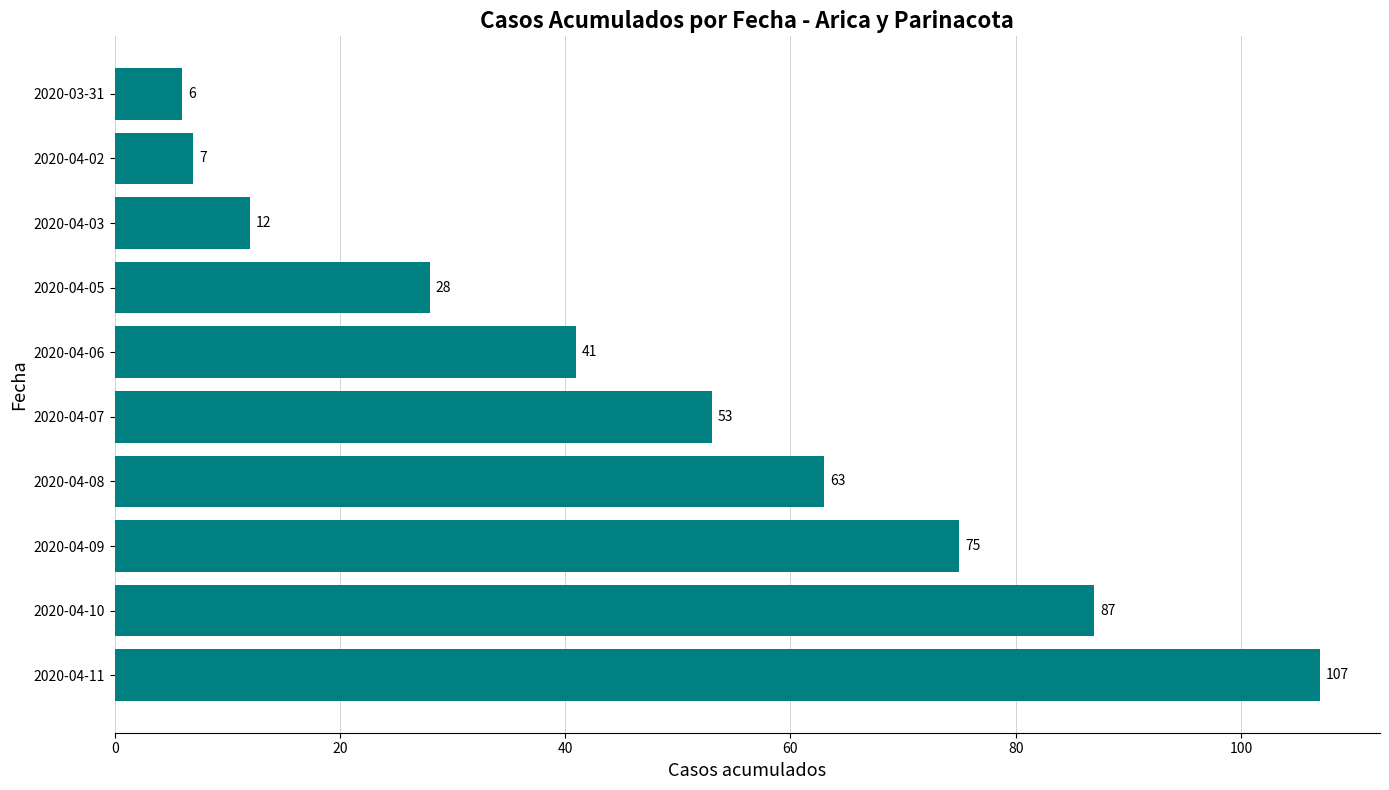

How many bars are there in total?

10